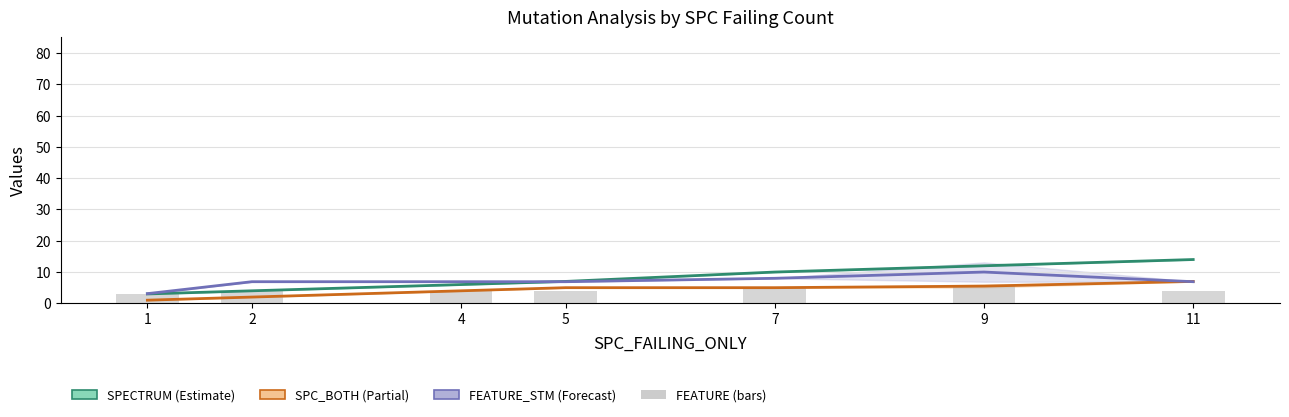

Reading right to left, transcribe all the data shown in this chart.

SPECTRUM (Estimate): 14.0	12.0	10.0	7.0	6.0	4.0	3.0
SPC_BOTH (Partial): 7.0	5.5	5.0	5.0	4.0	2.0	1.0
FEATURE_STM (Forecast, /5.5): 6.9	10.0	8.0	6.9	6.9	6.9	3.1
FEATURE (bars): 4.0	6.0	5.0	4.0	4.0	4.0	3.0